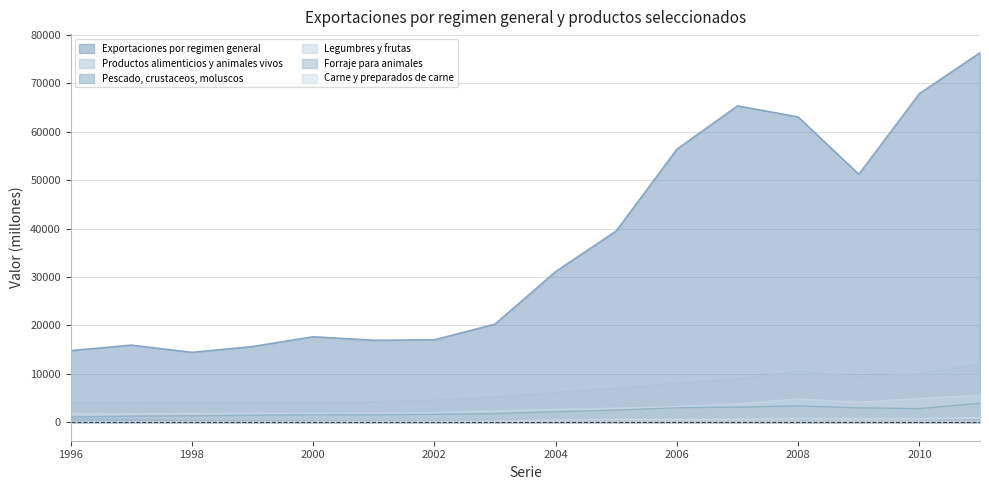

Count the number of categories in the chart.

16